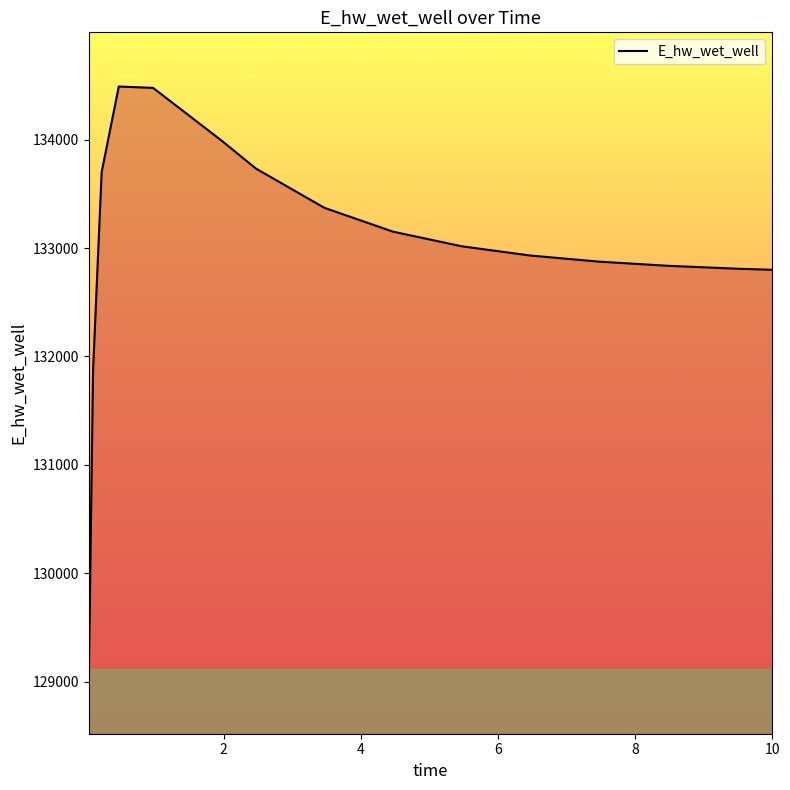

What is the maximum value shown in the chart?

134491.1